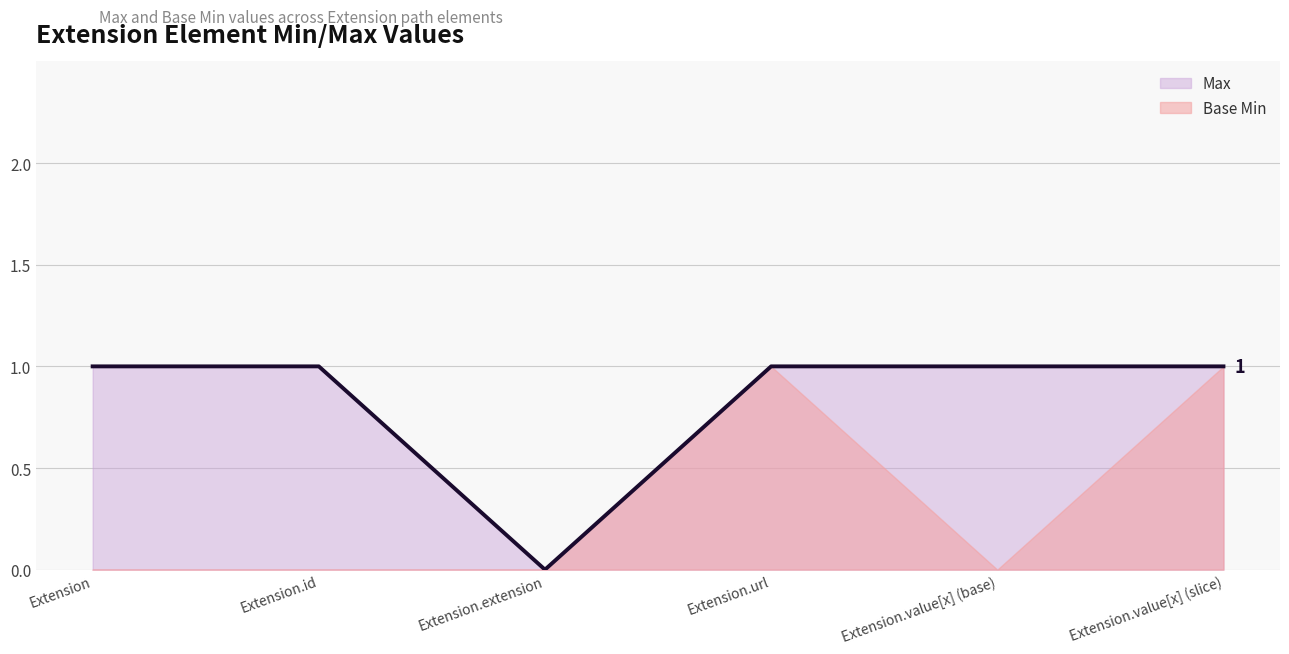

What is the value of the 6th point from the left?

1